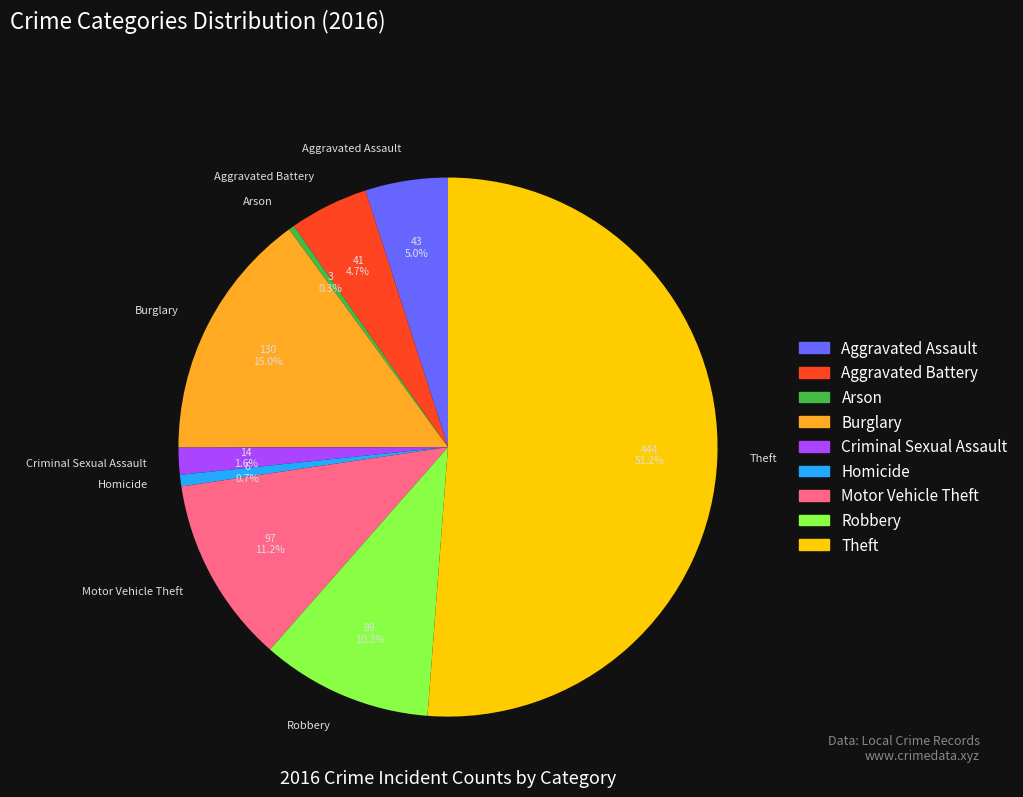

How many segments does this pie chart have?

9